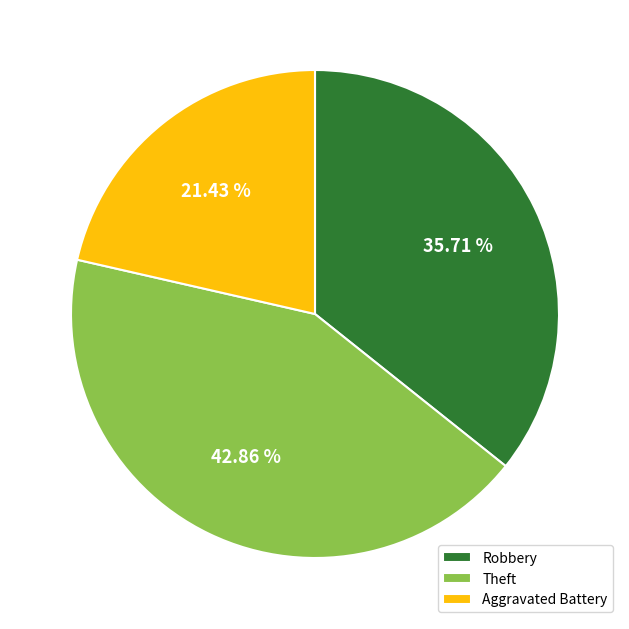

What percentage is the Theft slice, to the nearest percent?

43%